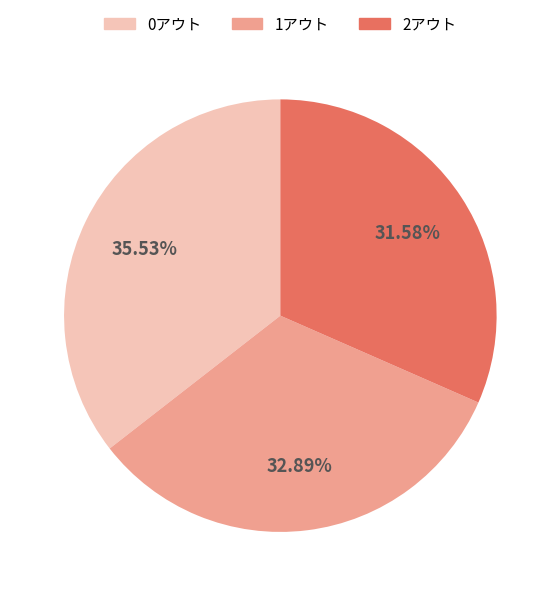

Is there a majority slice in this chart?

No